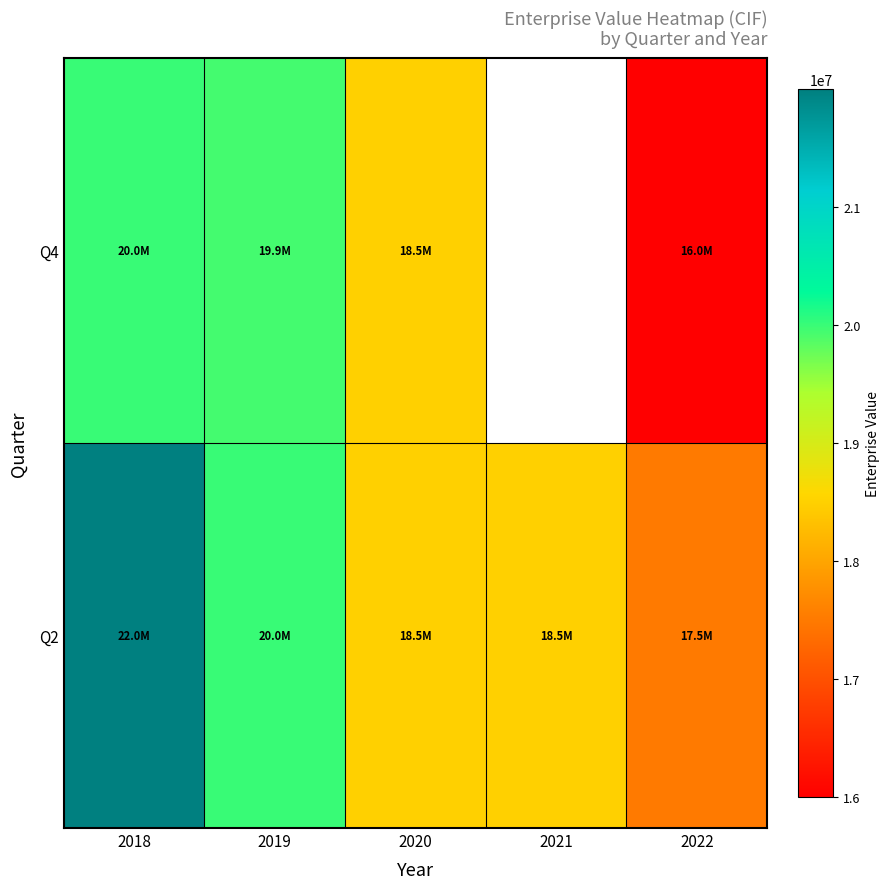

What is the minimum value for Q2?

17500000.0